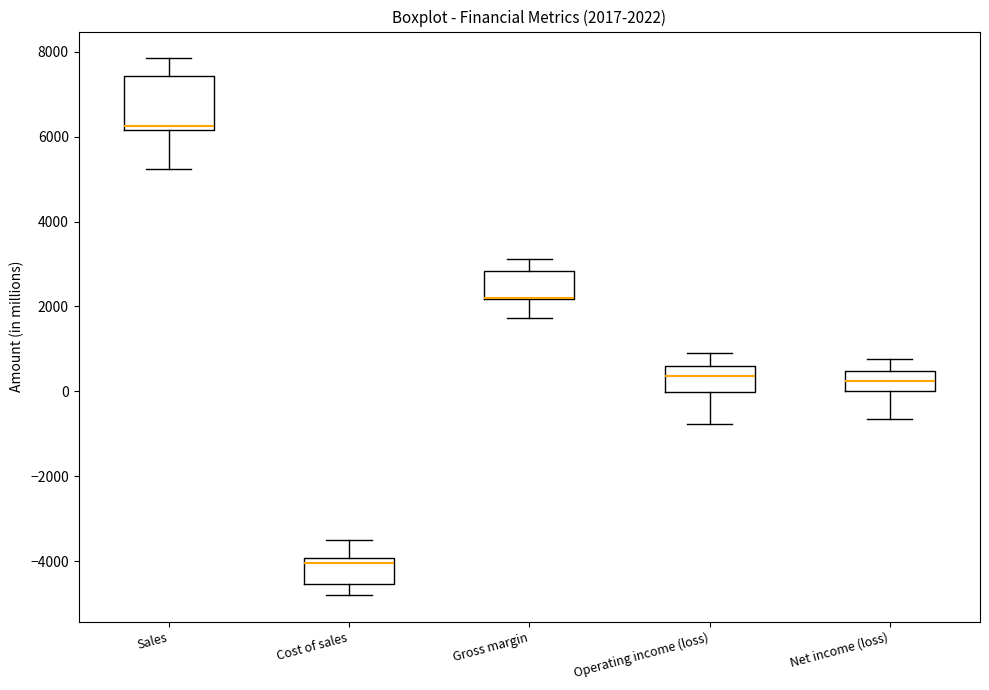

Which box is the tallest, from its lower edge to its upper edge?

Sales